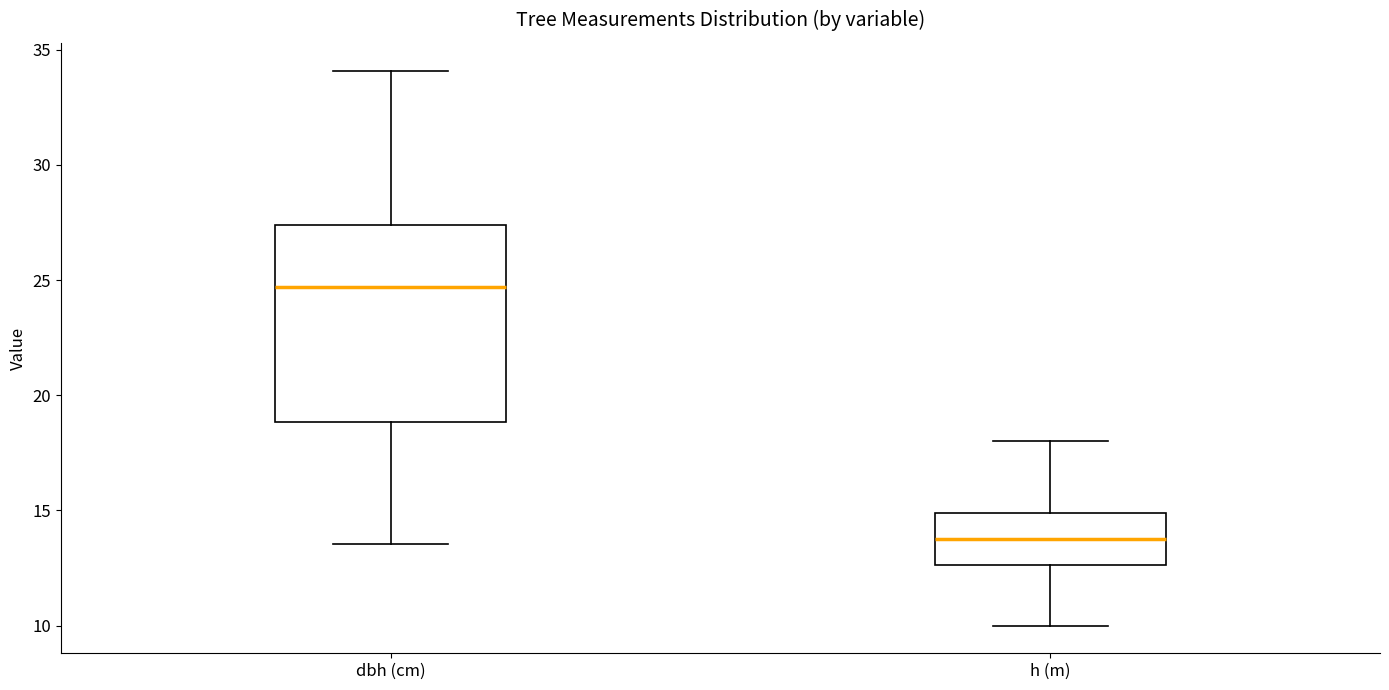

Where is the upper edge of the box for dbh (cm) on the y-axis? The values are not printed on the chart, so give them approximately, as read against the axis.

27.5